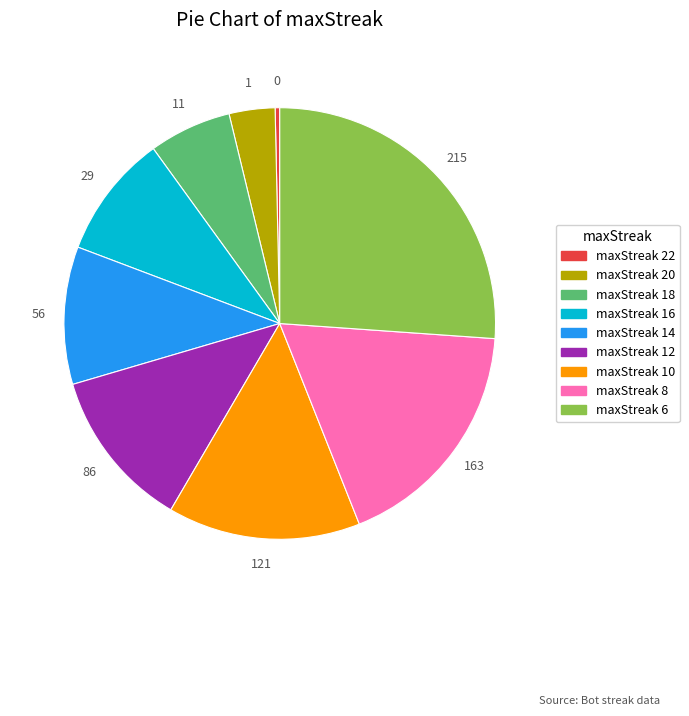

Does any single category account for the majority?

No